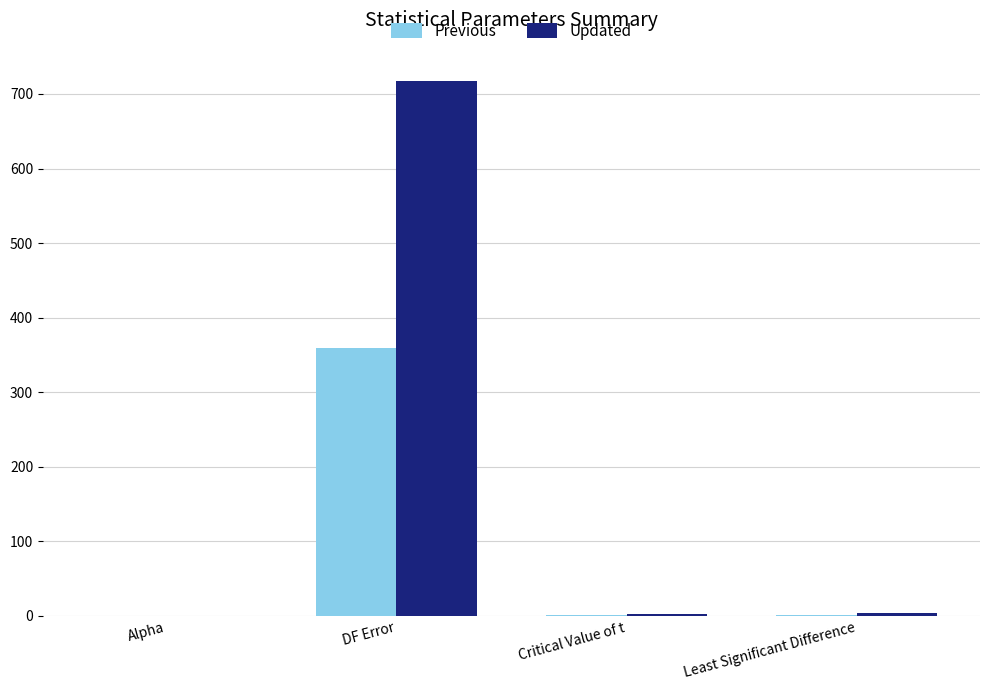

What is the sum of all Updated values?

723.4